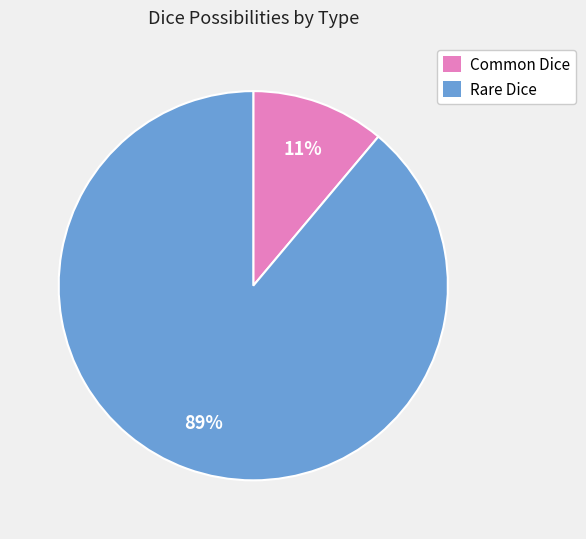

Is Common Dice the majority of the pie?

No